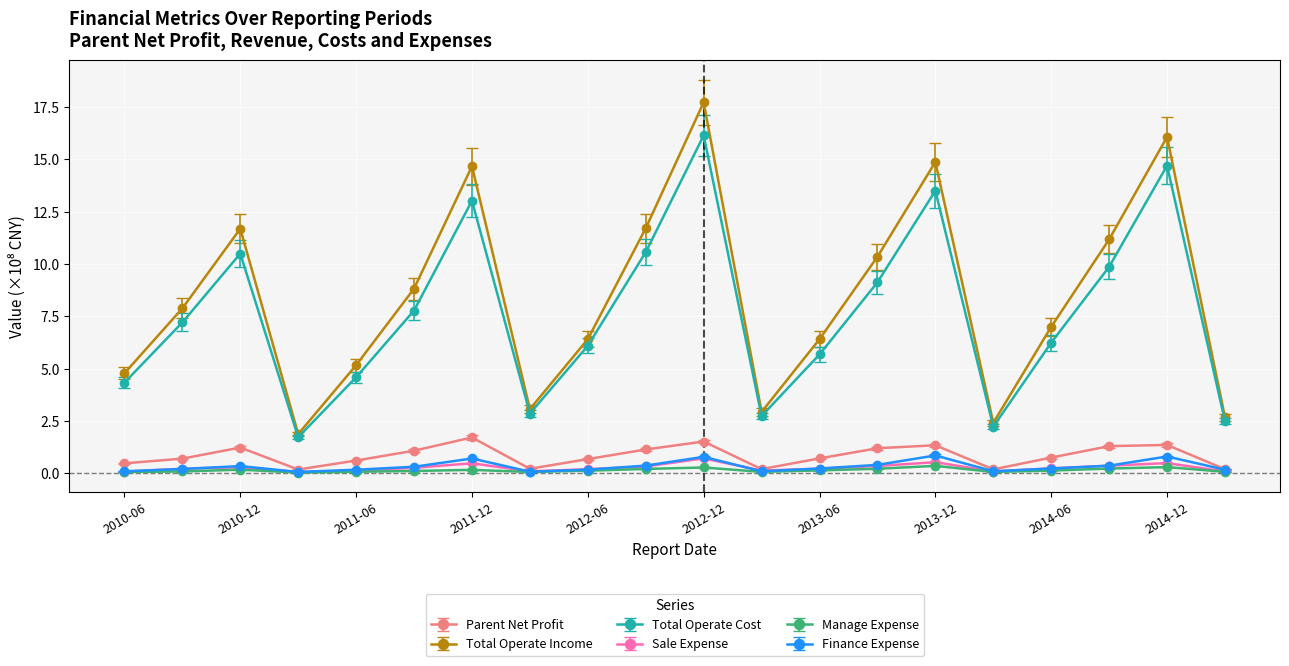

True or false: Total Operate Income and Manage Expense cross at least once.

False